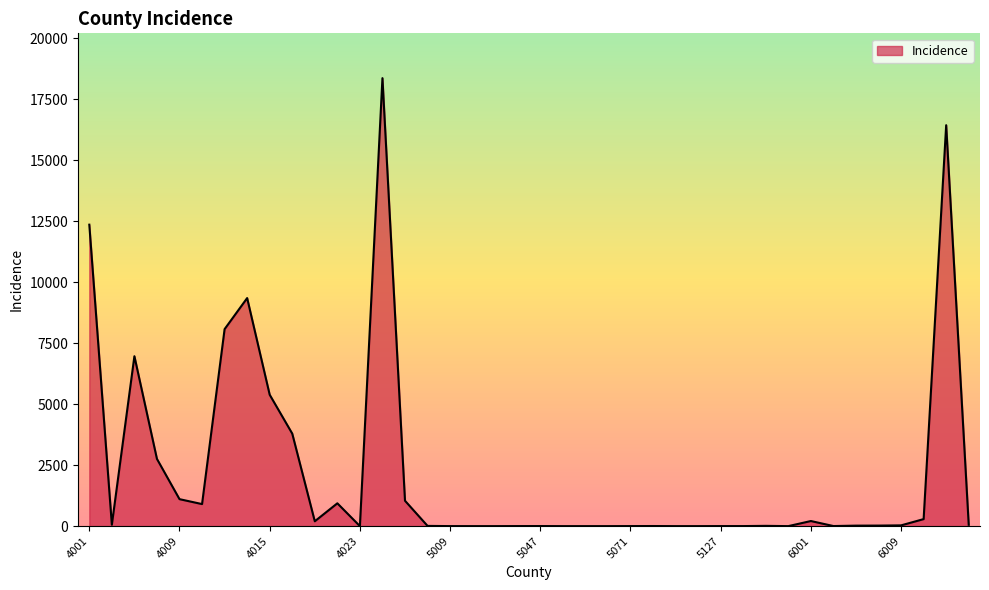

What is the maximum value shown in the chart?

18374